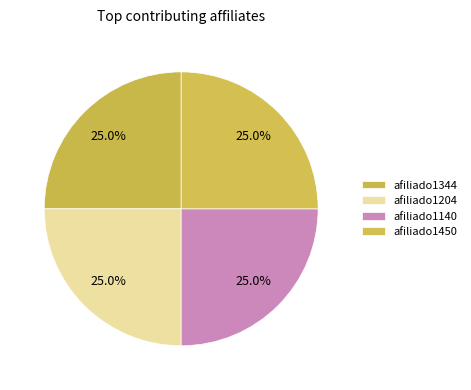

Is there any slice that represents more than half of the pie?

No